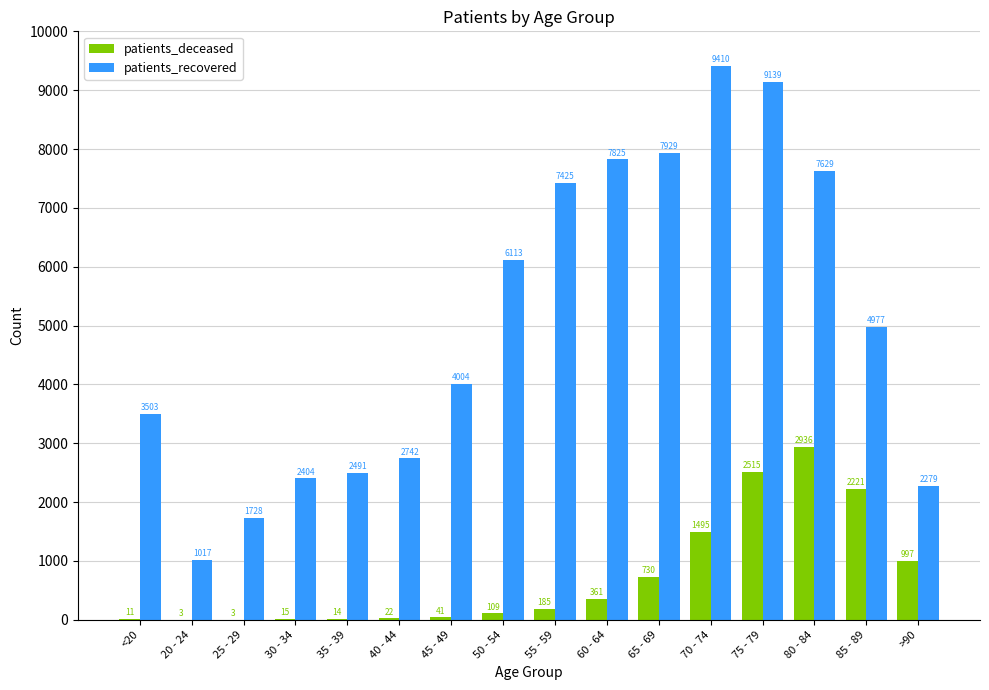

Is the value of patients_deceased at 55 - 59 greater than the value of patients_recovered at 30 - 34?

No